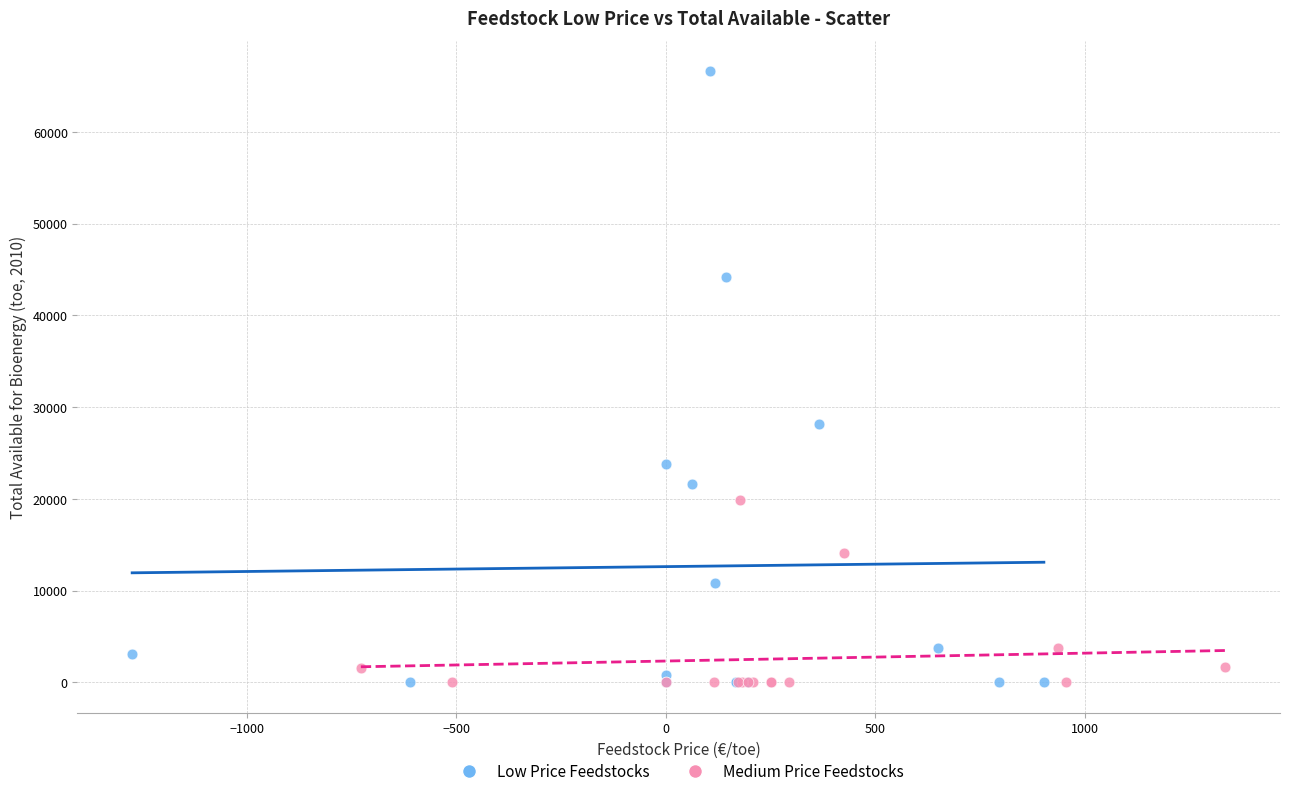

Which series has the widest spread of Y values?

Low Price Feedstocks